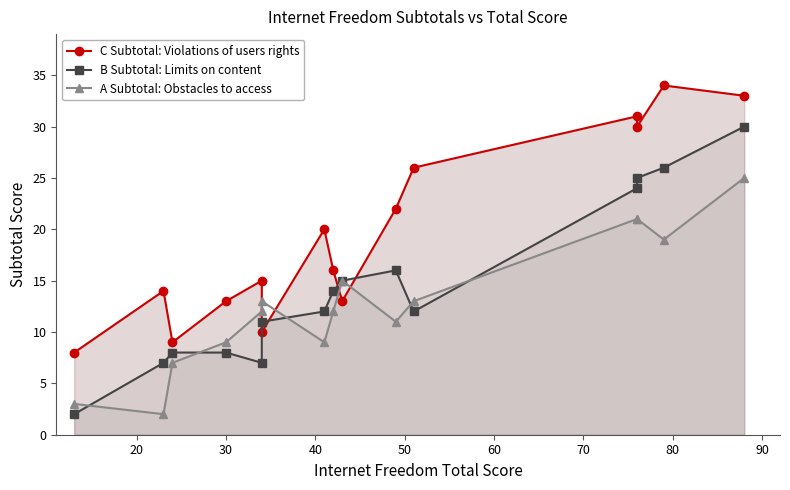

True or false: A Subtotal: Obstacles to access has more than 0 interior local peaks.

True